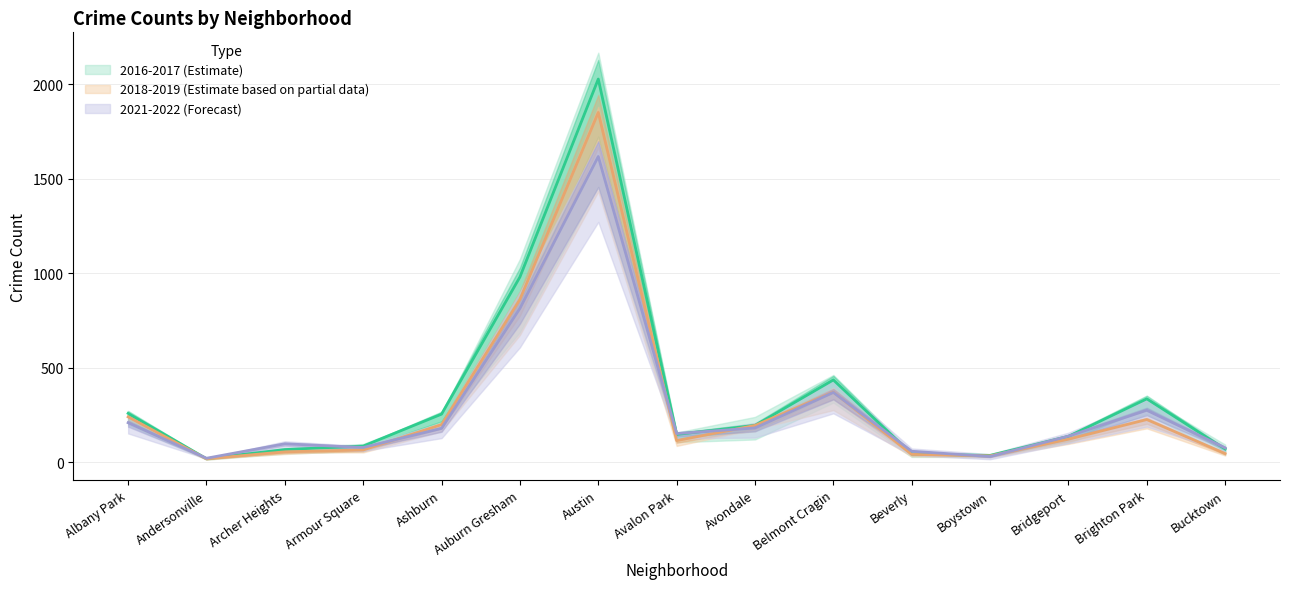

Is the value of 2017 at Andersonville greater than the value of 2022 at Bucktown?

No